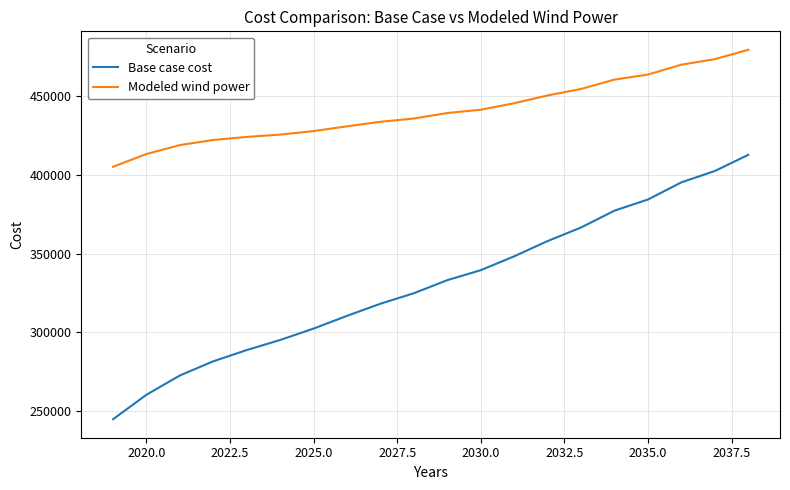

Reading left to right, list all the values displayed in this chart.

Base case cost: 244637.3	260225.6	272470.4	281508.3	288630.6	295049.2	302300.2	310397.7	318108.5	324779.7	333098.0	339430.1	348236.1	357942.7	366575.5	377291.5	384349.5	395268.0	402480.8	412756.0
Modeled wind power: 405172.6	413282.1	418976.6	422225.0	424151.0	425633.3	427875.0	430888.2	433768.1	435860.0	439352.2	441436.5	445578.7	450534.4	454658.2	460609.0	463801.7	470099.2	473587.5	479544.5